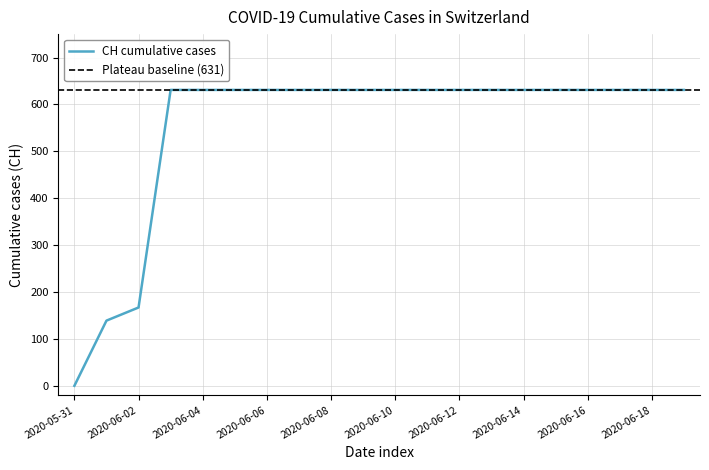

What is the value of the 17th point from the left?

631